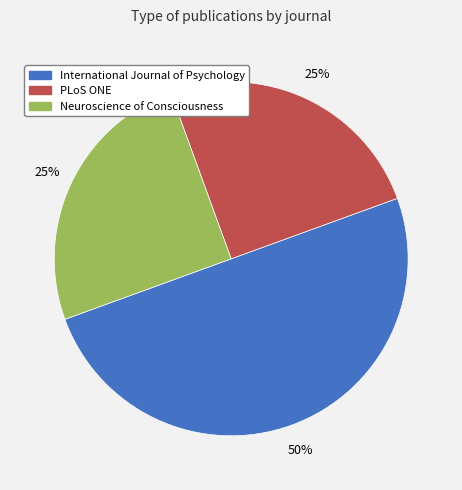

What percentage is the PLoS ONE slice, to the nearest percent?

25%